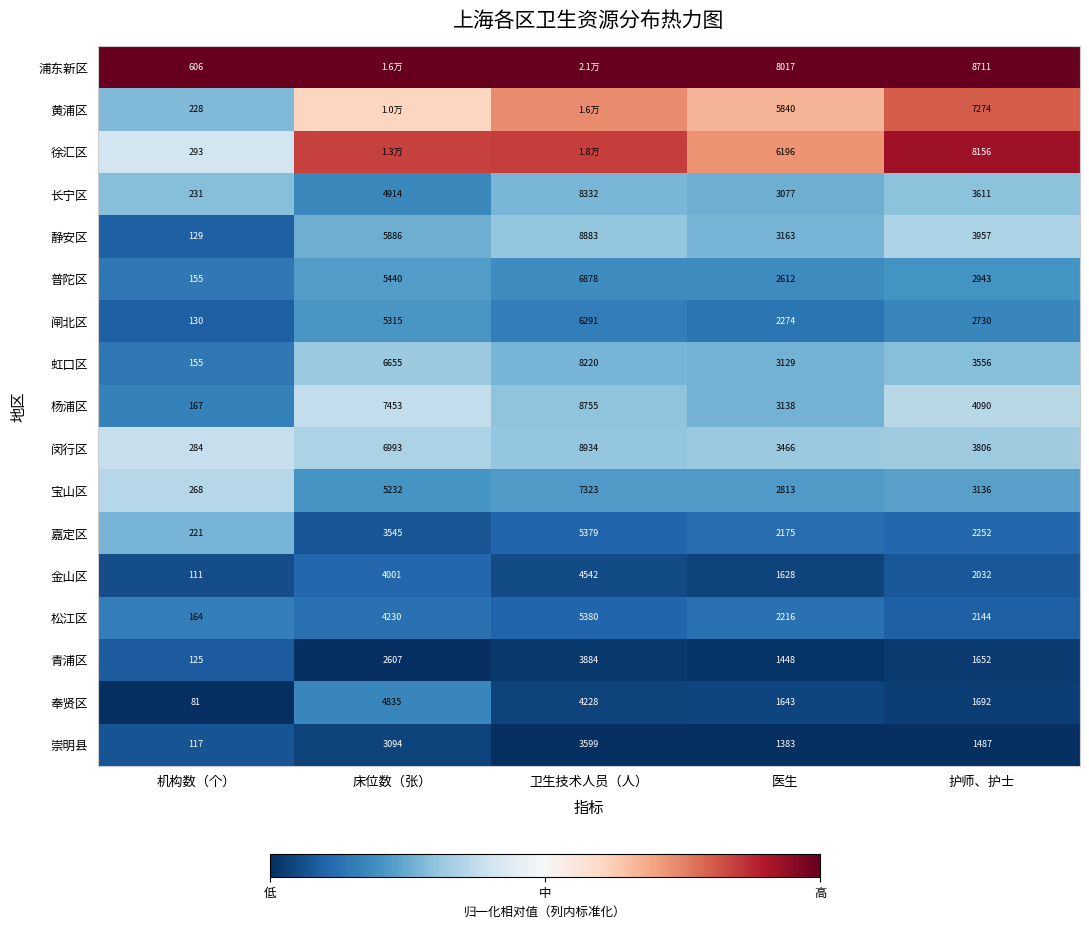

Where does the 金山区 series first go above 2032?

床位数（张）